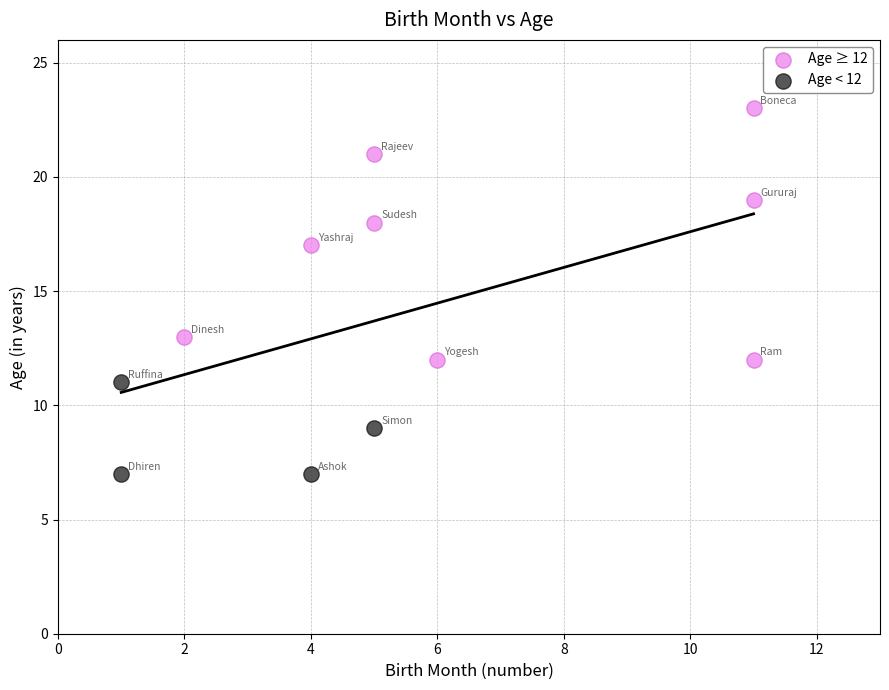

Which series contains the highest Y value?

Age ≥ 12